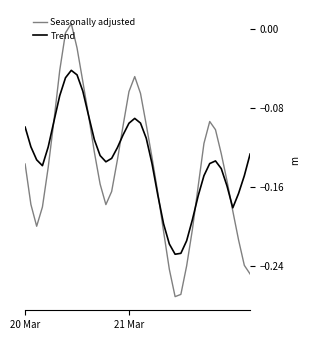

Which series has the largest range (max minus min)?

Seasonally adjusted